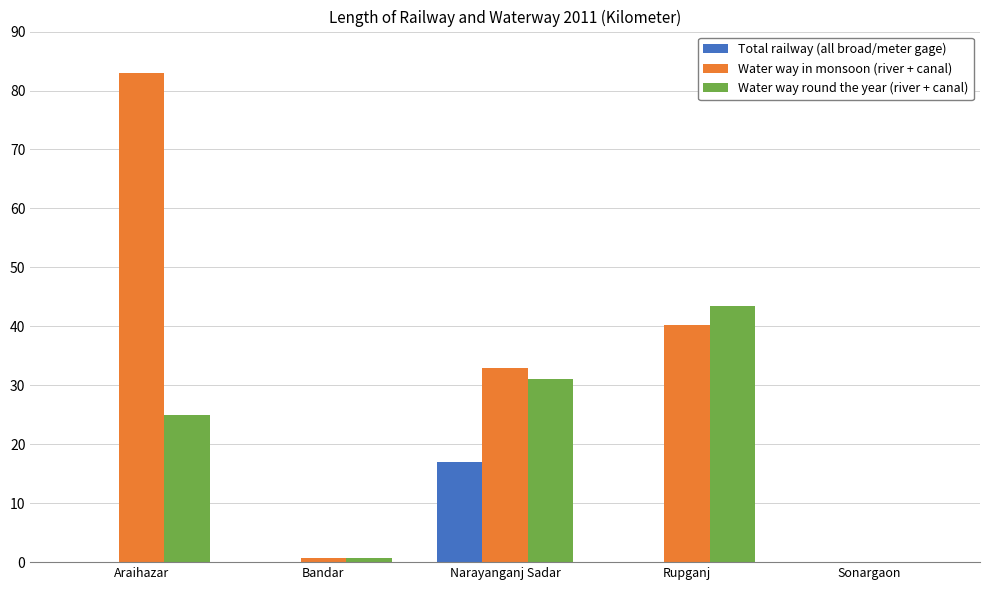

Is the value of Water way in monsoon (river + canal) at Rupganj greater than the value of Total railway (all broad/meter gage) at Rupganj?

Yes